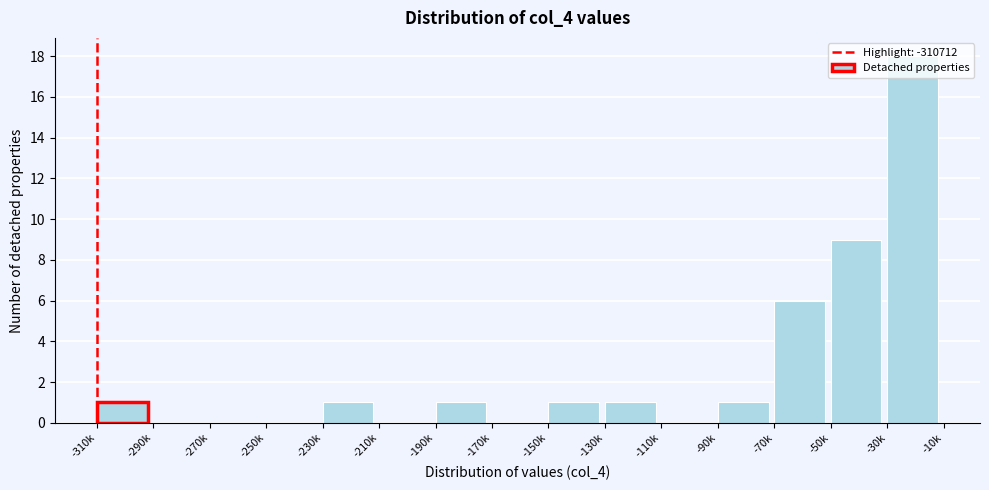

Which label corresponds to the largest value in the chart?

-30k